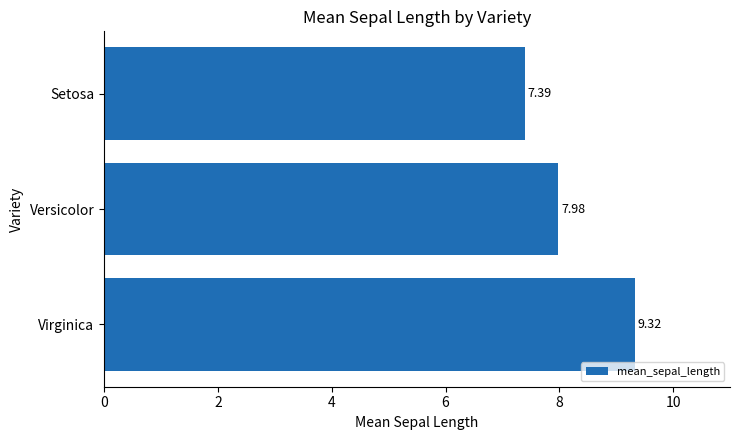

Are the bars horizontal?

Yes